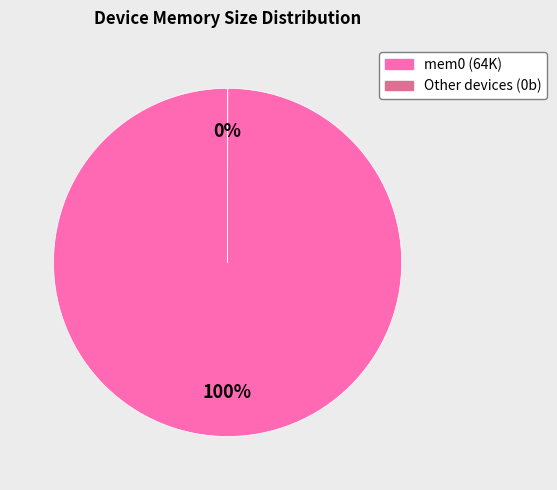

Does any single category account for the majority?

Yes